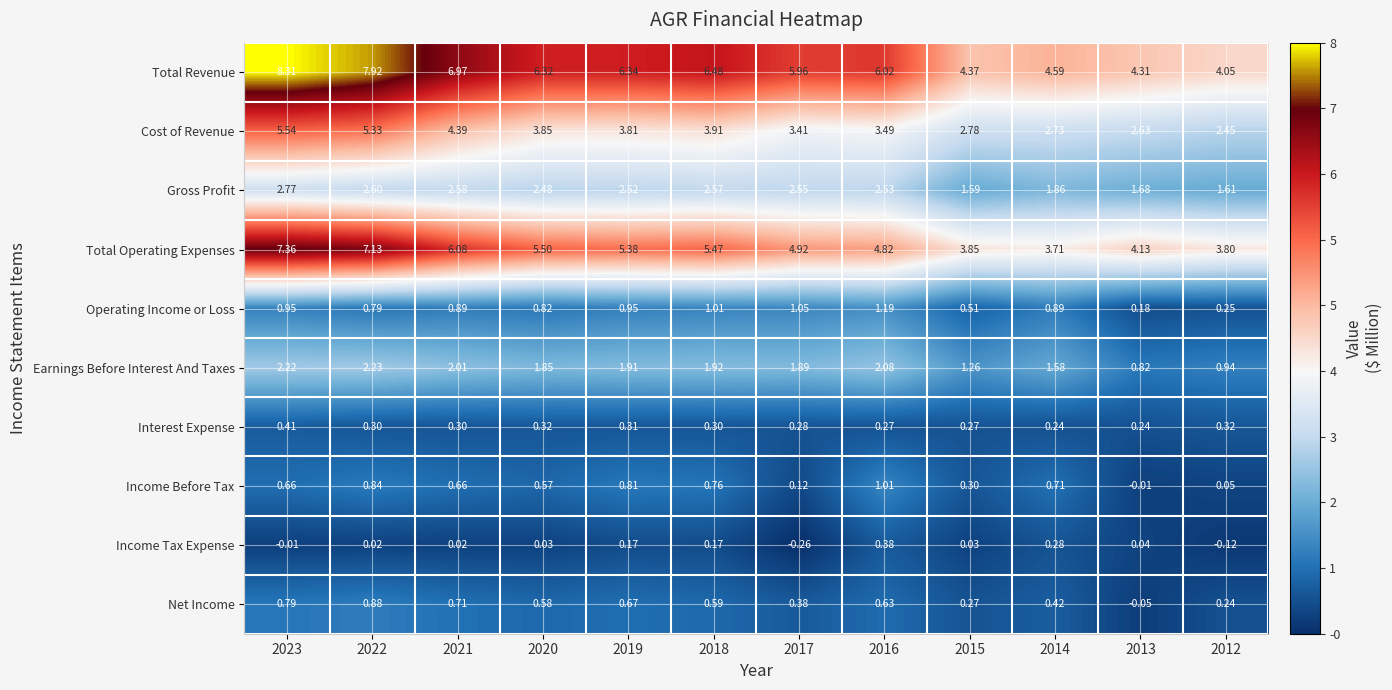

Which series changed the most between 2021 and 2015?

Total Revenue